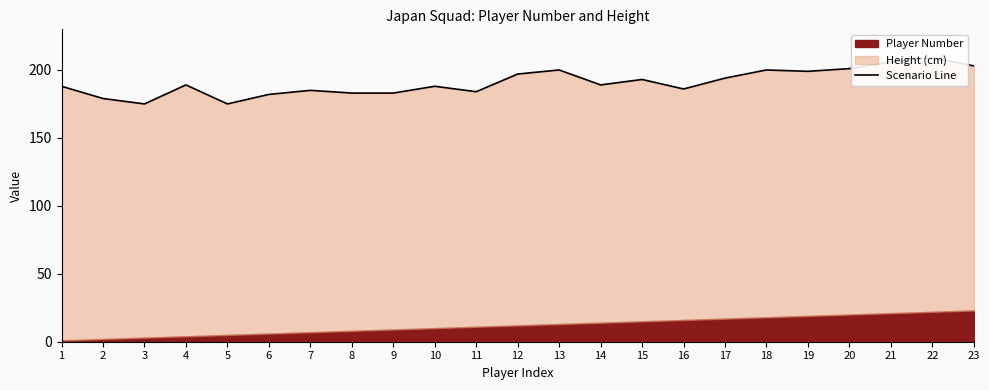

What is the change in value from 14 to 15?

+4